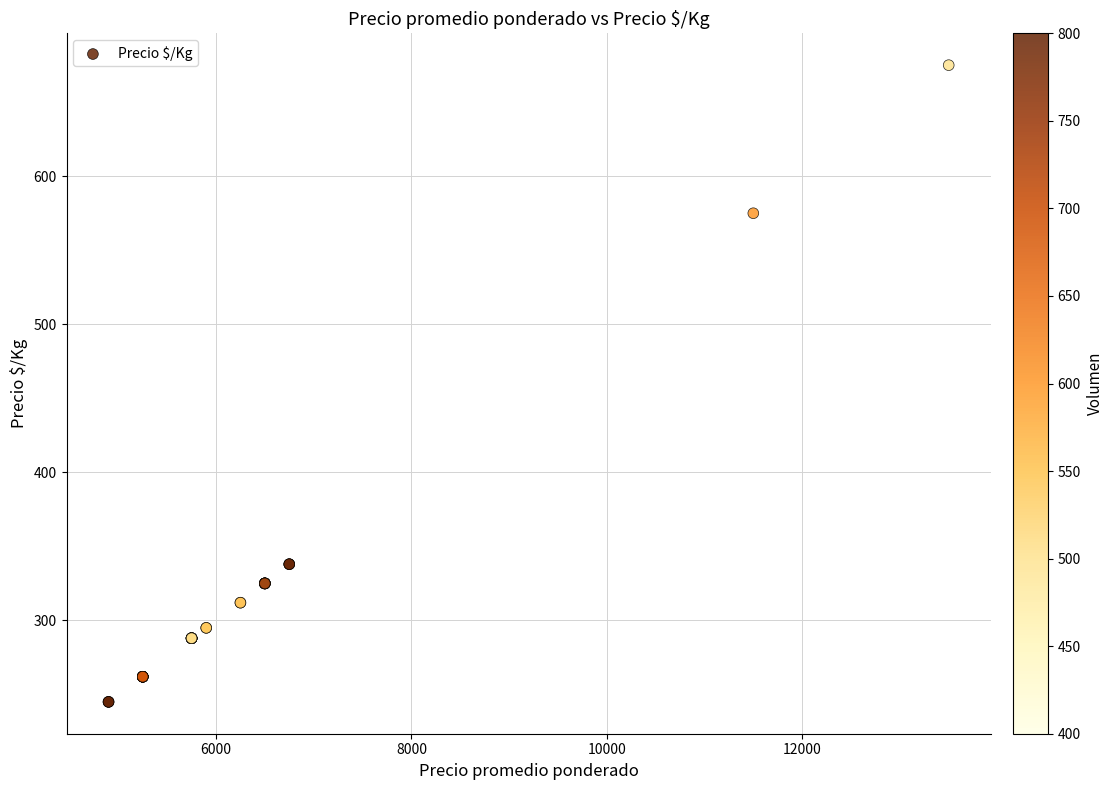

What Y value in the scatter plot is closest to 460?

575